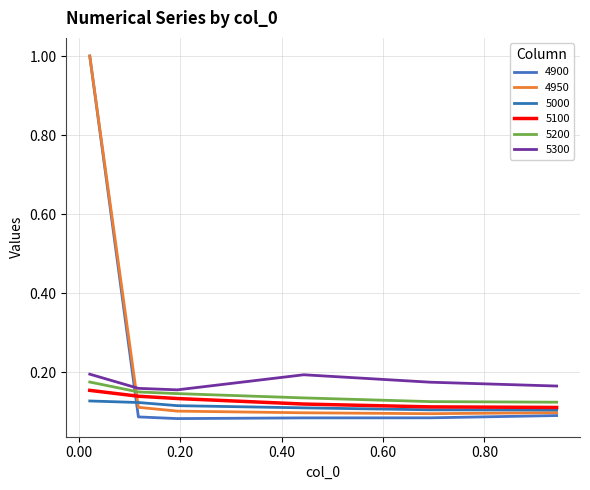

At which category does the chart reach its minimum across all series?

0.1945205479452055